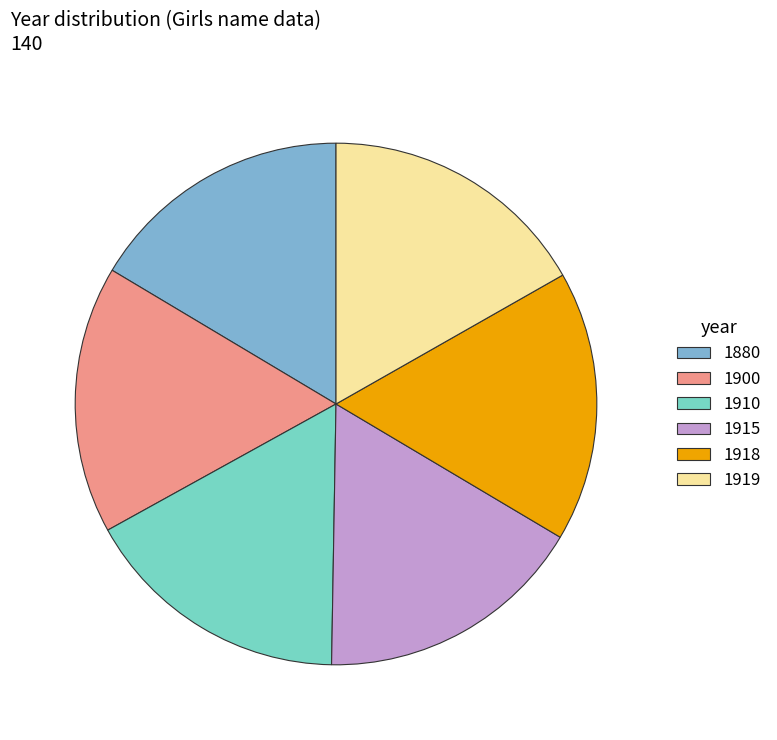

Is 1918 the majority of the pie?

No